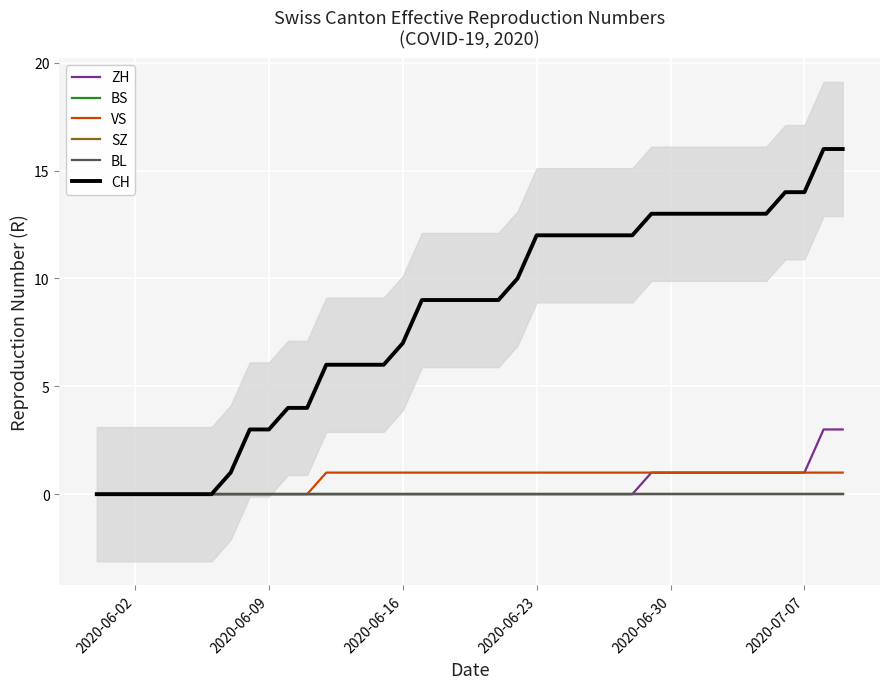

True or false: ZH has more than 0 interior local peaks.

False